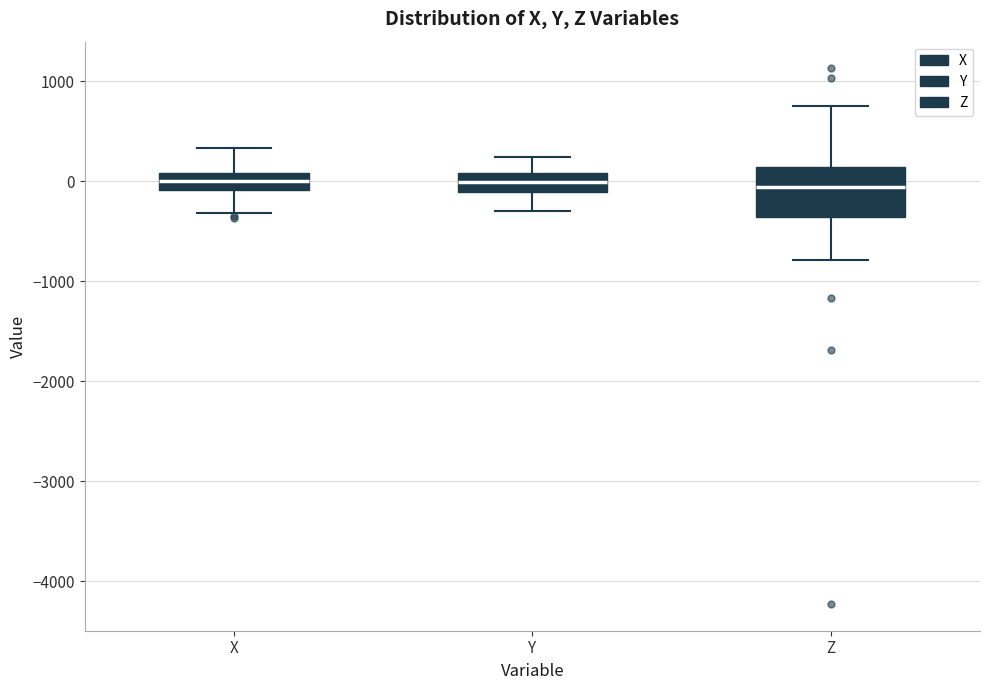

Comparing the boxes themselves (not the whiskers), which one is the tallest?

Z